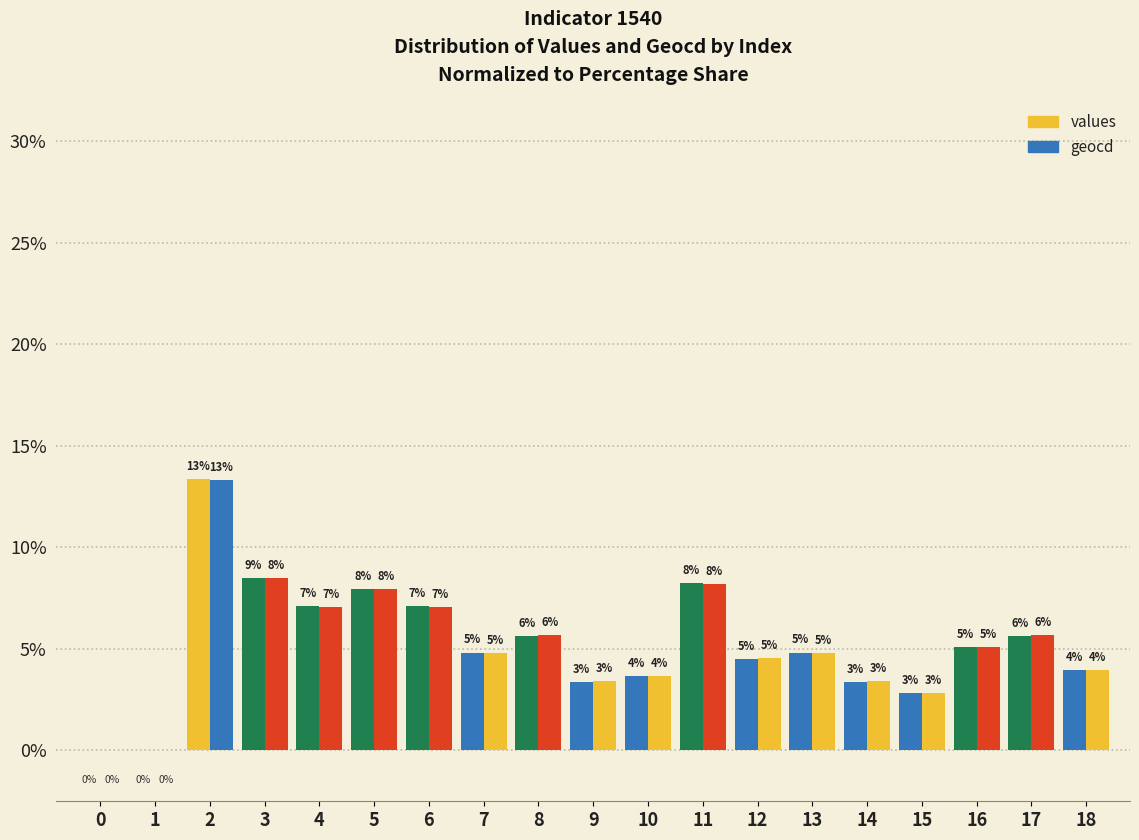

How many groups of bars are there?

19